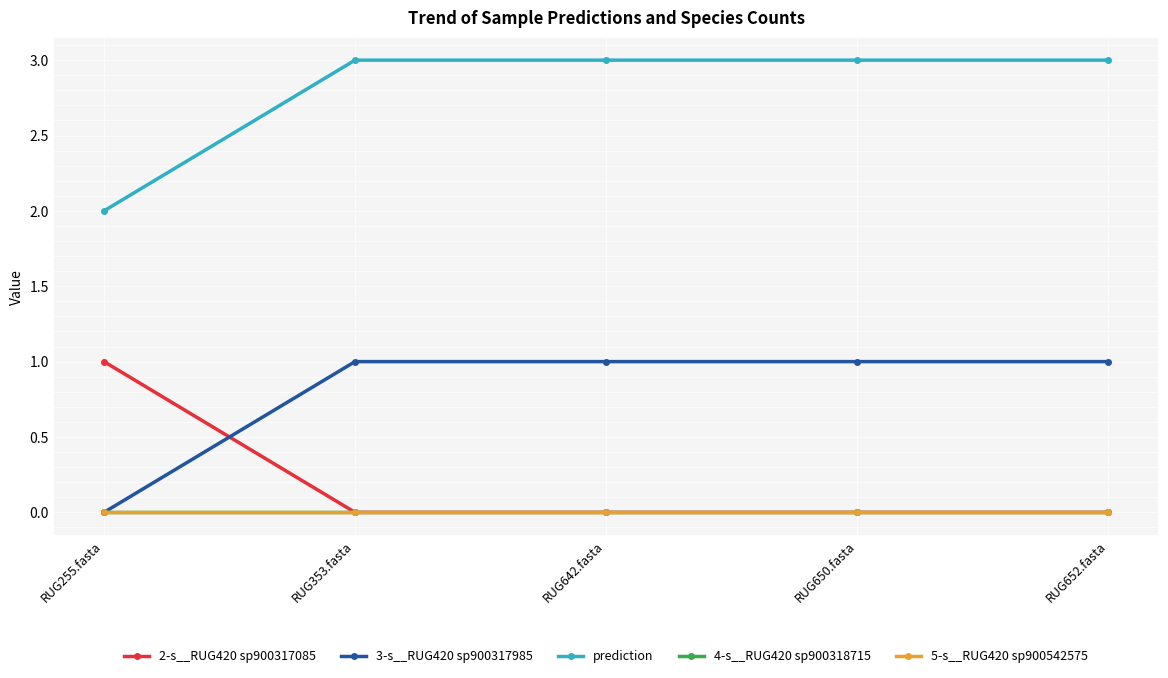

Does the chart have visible grid lines?

Yes